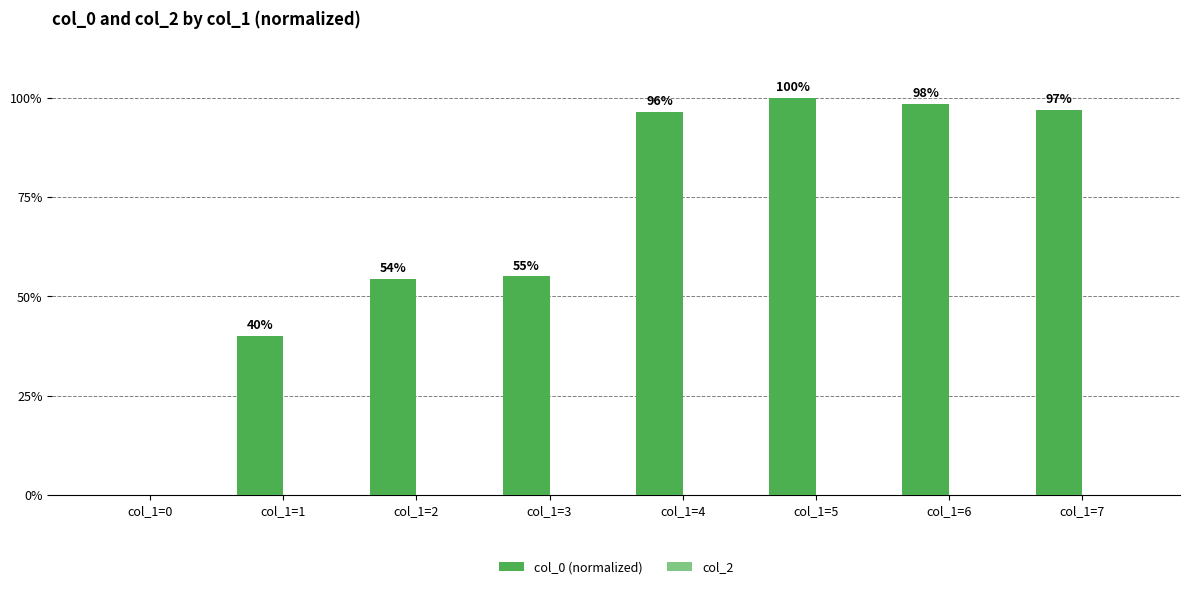

What is the greatest value displayed?

100.0